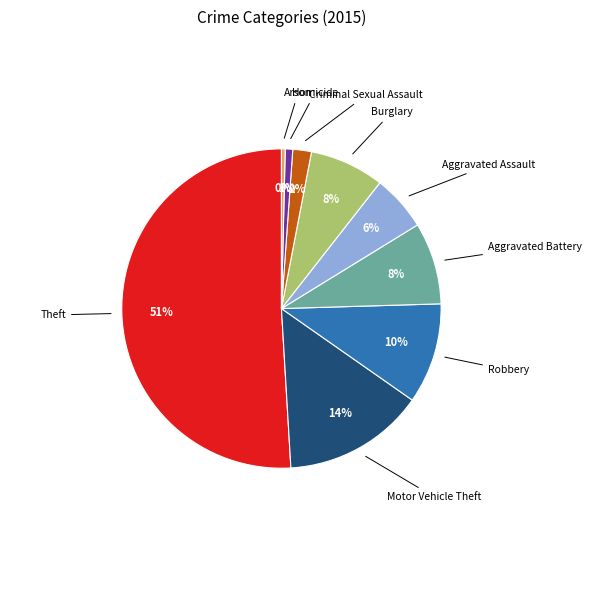

Combined, do Arson and Aggravated Assault account for over 50%?

No